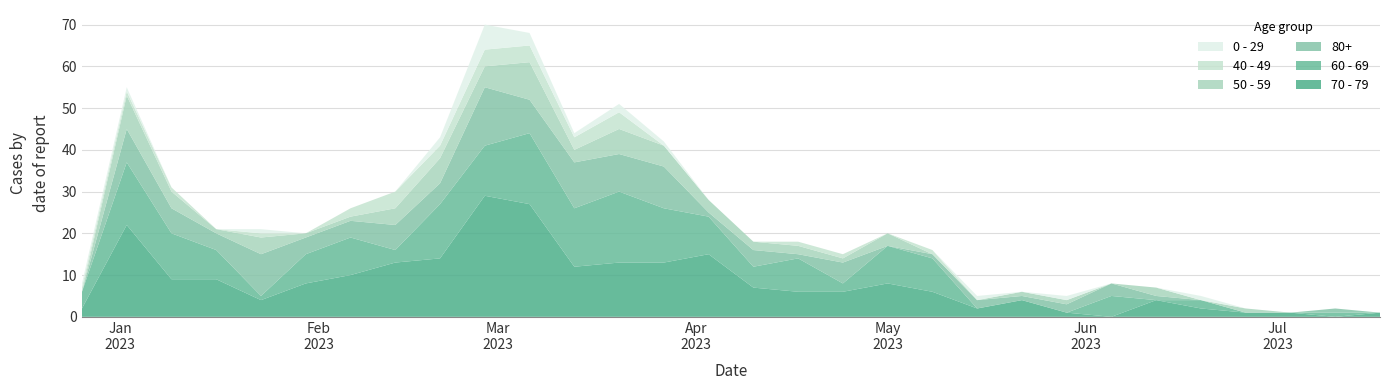

Reading right to left, what are all the values shown in this chart?

70 - 79: 2023-07-17=1	2023-07-10=0	2023-07-03=1	2023-06-26=1	2023-06-19=2	2023-06-12=4	2023-06-05=0	2023-05-29=1	2023-05-22=4	2023-05-15=2	2023-05-08=6	2023-05-01=8	2023-04-24=6	2023-04-17=6	2023-04-10=7	2023-04-03=15	2023-03-27=13	2023-03-20=13	2023-03-13=12	2023-03-06=27	2023-02-27=29	2023-02-20=14	2023-02-13=13	2023-02-06=10	2023-01-30=8	2023-01-23=4	2023-01-16=9	2023-01-09=9	2023-01-02=22	2022-12-26=2
60 - 69: 2023-07-17=0	2023-07-10=1	2023-07-03=0	2023-06-26=0	2023-06-19=2	2023-06-12=0	2023-06-05=5	2023-05-29=0	2023-05-22=0	2023-05-15=0	2023-05-08=8	2023-05-01=9	2023-04-24=2	2023-04-17=8	2023-04-10=5	2023-04-03=9	2023-03-27=13	2023-03-20=17	2023-03-13=14	2023-03-06=17	2023-02-27=12	2023-02-20=13	2023-02-13=3	2023-02-06=9	2023-01-30=7	2023-01-23=1	2023-01-16=7	2023-01-09=11	2023-01-02=15	2022-12-26=4
80+: 2023-07-17=0	2023-07-10=1	2023-07-03=0	2023-06-26=0	2023-06-19=0	2023-06-12=1	2023-06-05=3	2023-05-29=2	2023-05-22=1	2023-05-15=2	2023-05-08=1	2023-05-01=0	2023-04-24=5	2023-04-17=1	2023-04-10=4	2023-04-03=1	2023-03-27=10	2023-03-20=9	2023-03-13=11	2023-03-06=8	2023-02-27=14	2023-02-20=5	2023-02-13=6	2023-02-06=4	2023-01-30=4	2023-01-23=10	2023-01-16=4	2023-01-09=6	2023-01-02=8	2022-12-26=0
50 - 59: 2023-07-17=0	2023-07-10=0	2023-07-03=0	2023-06-26=1	2023-06-19=0	2023-06-12=2	2023-06-05=0	2023-05-29=1	2023-05-22=1	2023-05-15=0	2023-05-08=0	2023-05-01=3	2023-04-24=1	2023-04-17=2	2023-04-10=2	2023-04-03=3	2023-03-27=5	2023-03-20=6	2023-03-13=3	2023-03-06=9	2023-02-27=5	2023-02-20=6	2023-02-13=4	2023-02-06=1	2023-01-30=1	2023-01-23=4	2023-01-16=1	2023-01-09=4	2023-01-02=8	2022-12-26=0
40 - 49: 2023-07-17=0	2023-07-10=0	2023-07-03=0	2023-06-26=0	2023-06-19=0	2023-06-12=0	2023-06-05=0	2023-05-29=0	2023-05-22=0	2023-05-15=0	2023-05-08=1	2023-05-01=0	2023-04-24=1	2023-04-17=1	2023-04-10=0	2023-04-03=0	2023-03-27=0	2023-03-20=4	2023-03-13=3	2023-03-06=4	2023-02-27=4	2023-02-20=3	2023-02-13=4	2023-02-06=2	2023-01-30=0	2023-01-23=1	2023-01-16=0	2023-01-09=1	2023-01-02=1	2022-12-26=1
0 - 29: 2023-07-17=0	2023-07-10=0	2023-07-03=0	2023-06-26=0	2023-06-19=1	2023-06-12=0	2023-06-05=0	2023-05-29=1	2023-05-22=0	2023-05-15=1	2023-05-08=0	2023-05-01=0	2023-04-24=0	2023-04-17=0	2023-04-10=0	2023-04-03=0	2023-03-27=1	2023-03-20=2	2023-03-13=1	2023-03-06=3	2023-02-27=6	2023-02-20=2	2023-02-13=0	2023-02-06=0	2023-01-30=0	2023-01-23=1	2023-01-16=0	2023-01-09=0	2023-01-02=1	2022-12-26=1